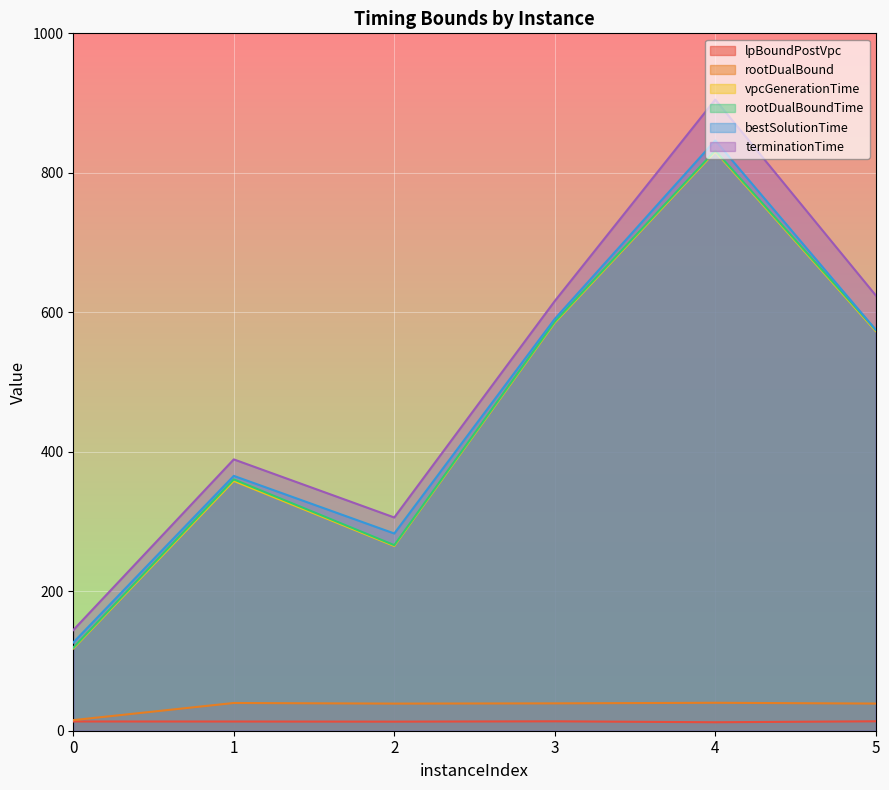

At how many categories does at least one series exceed 61?

6